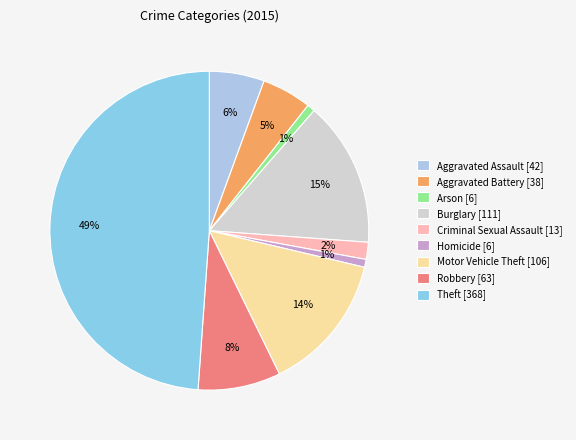

What is the smallest slice in the pie chart?

Arson